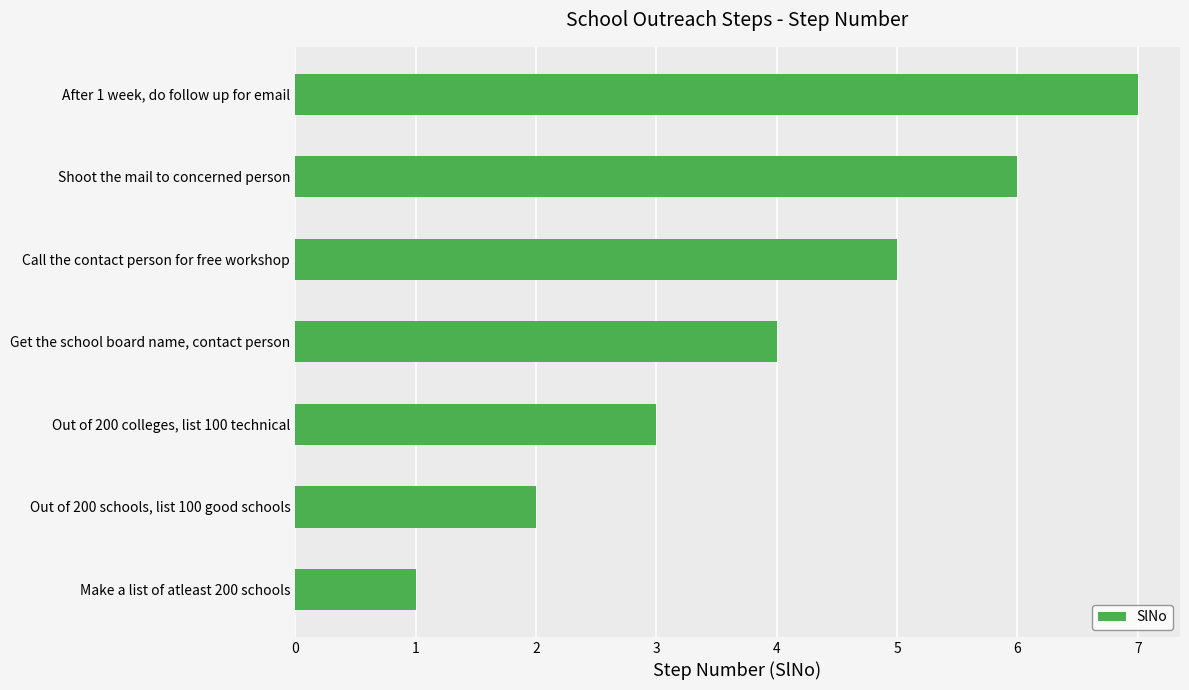

What is the approximate value at Out of 200 colleges, list 100 technical?

3